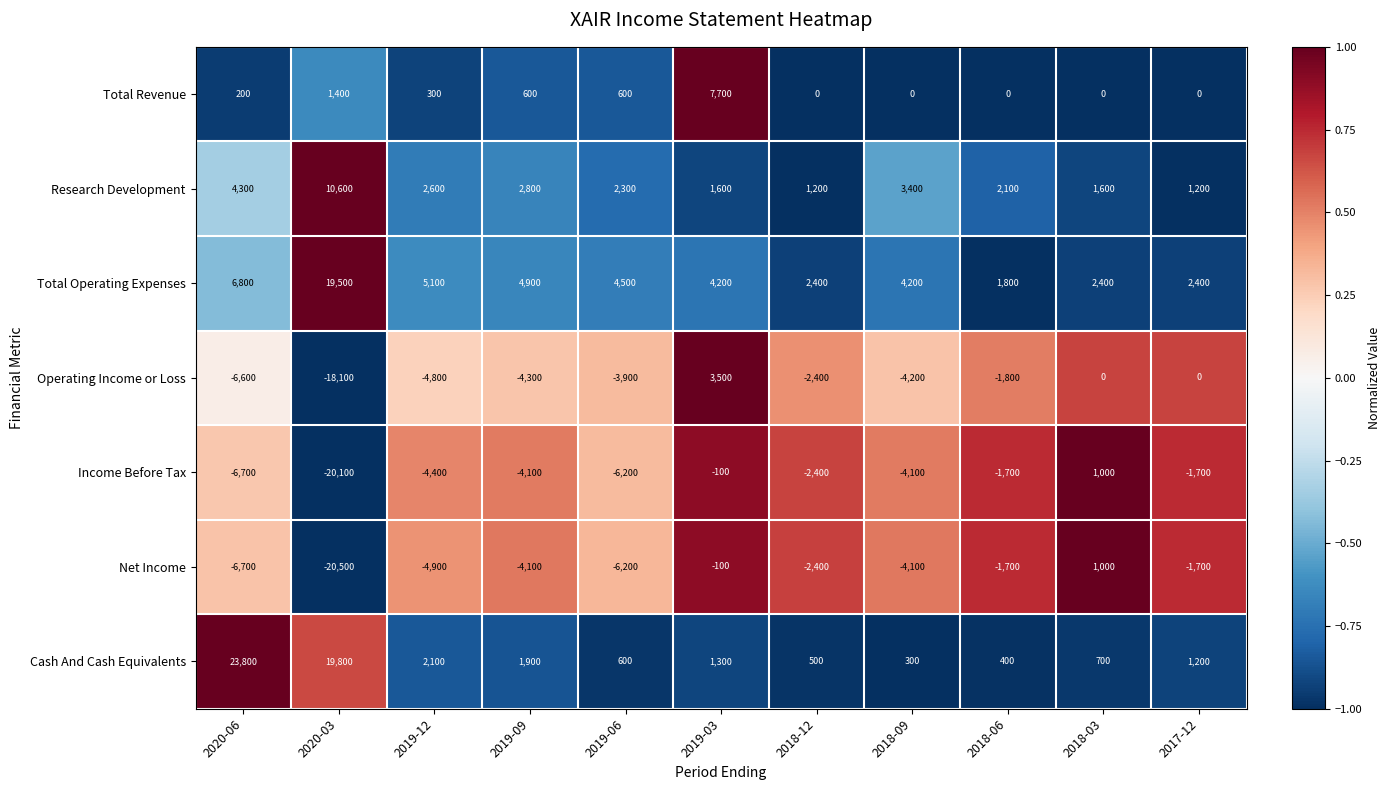

What is the maximum value shown in the chart?

23800